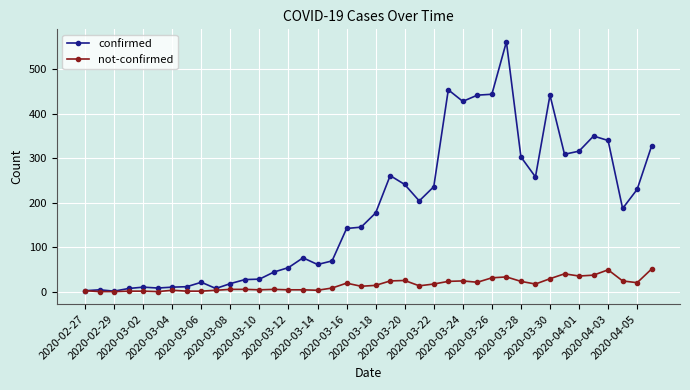

Which series has the widest spread of values?

confirmed